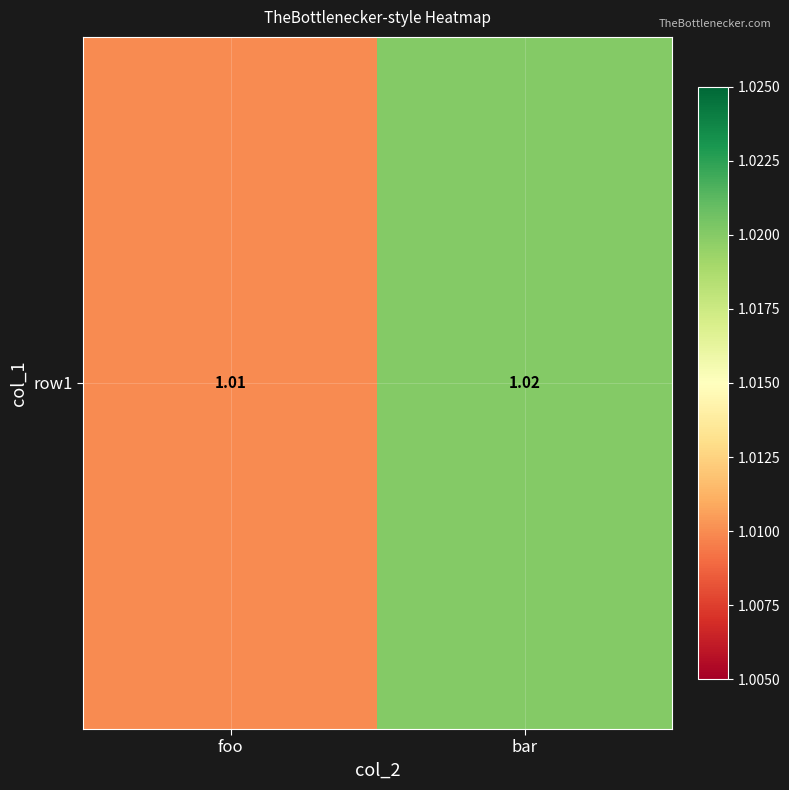

True or false: the data shows 1.0 at foo.

True